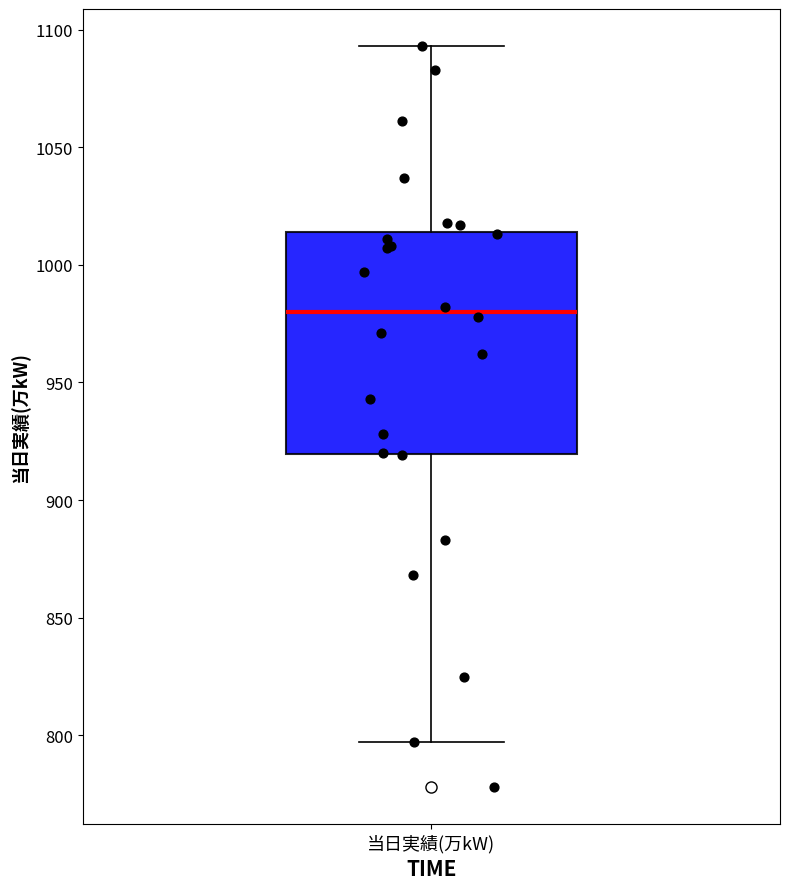

Read this box plot against the y-axis: the position of the median line, the range covered by the box, and the ends of both whiskers. The values are not printed on the chart, so give them approximately, as read against the axis.

median 980, box 920 to 1015, whiskers 795 to 1095